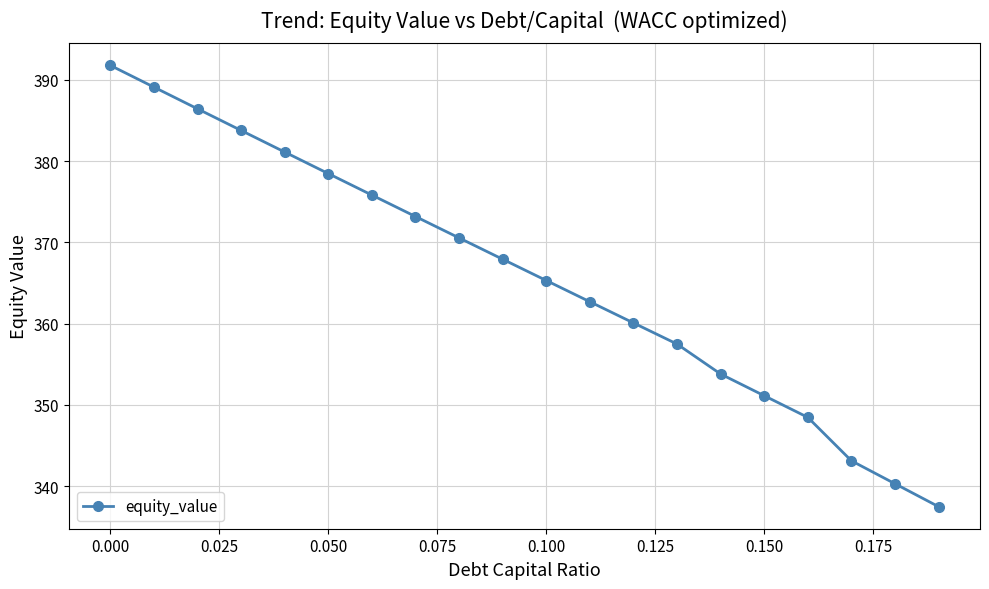

What is the sum of all values?

7318.1